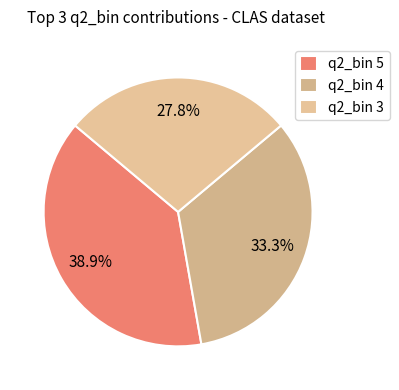

Does any single category account for the majority?

No